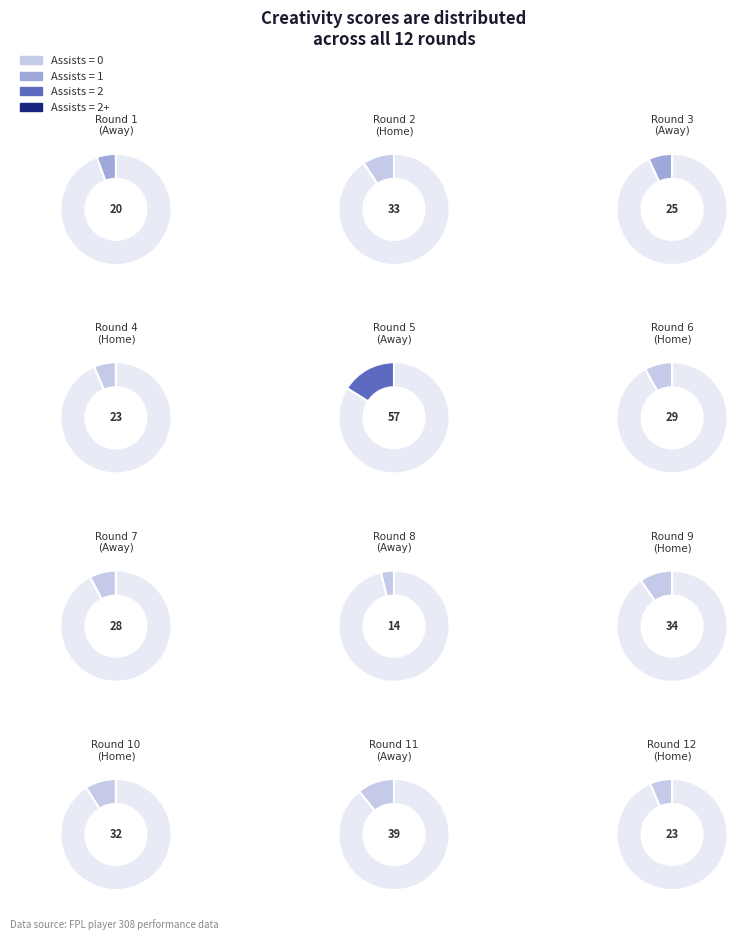

Is there a majority slice in this chart?

No